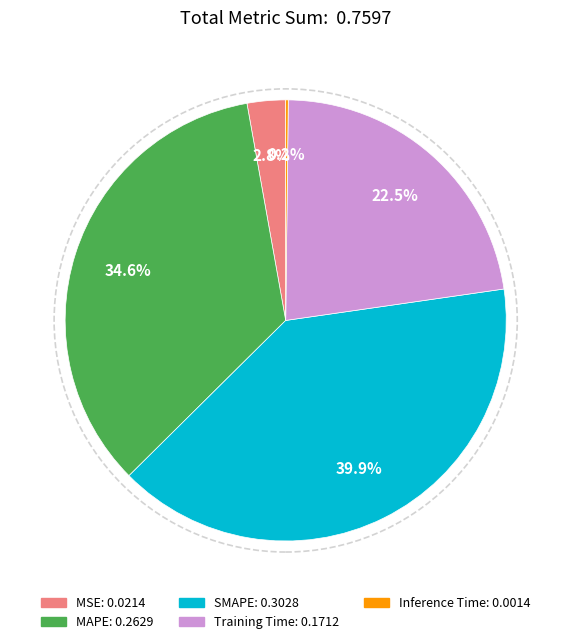

What is the total percentage of MSE and MAPE?

37.4%